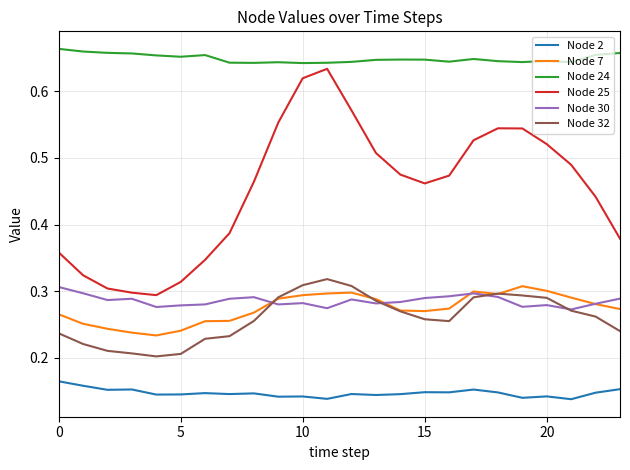

True or false: Node 24 and Node 2 cross at least once.

False